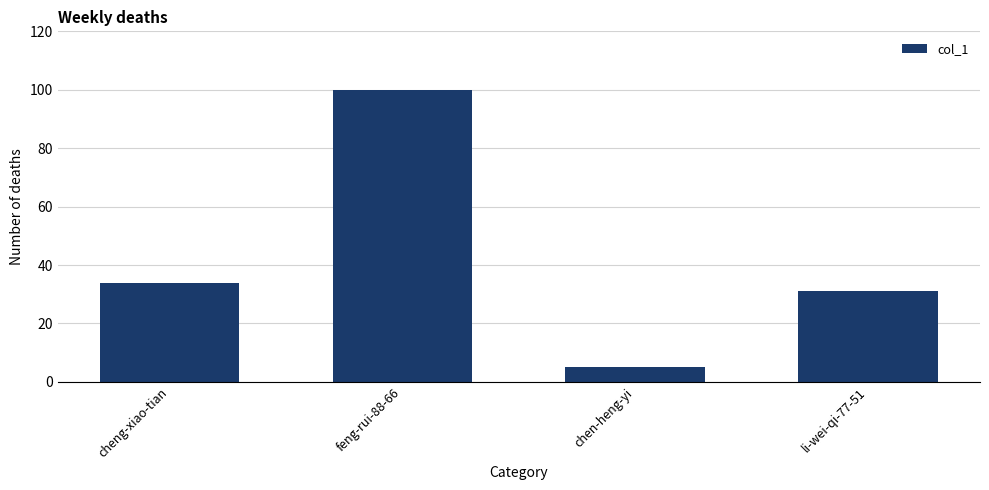

Which category has the highest value across all series?

feng-rui-88-66